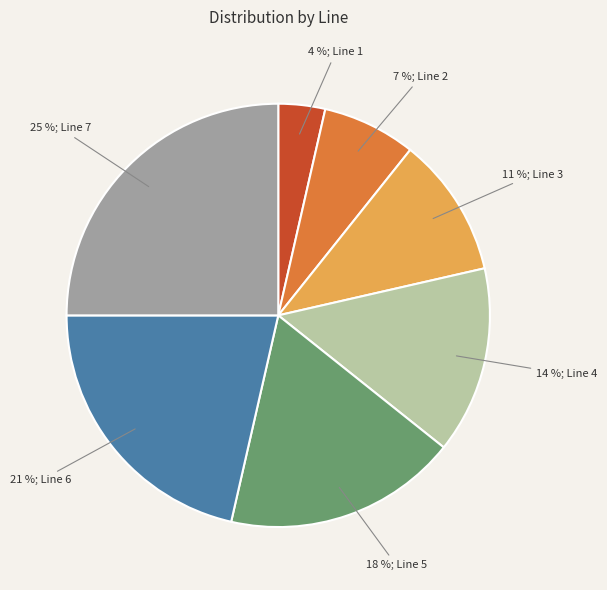

To the nearest percent, what is the average slice percentage?

14%